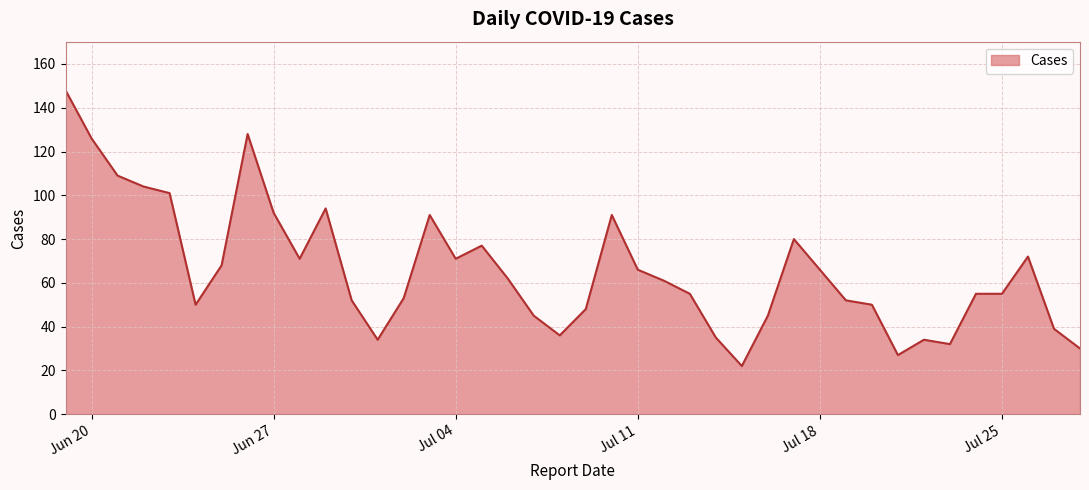

What is the greatest value displayed?

148